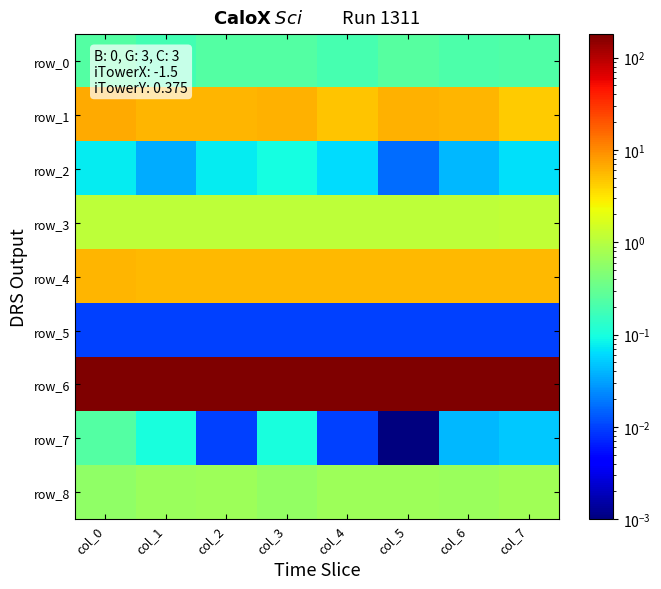

How many data points in row_1 are above 5?

6